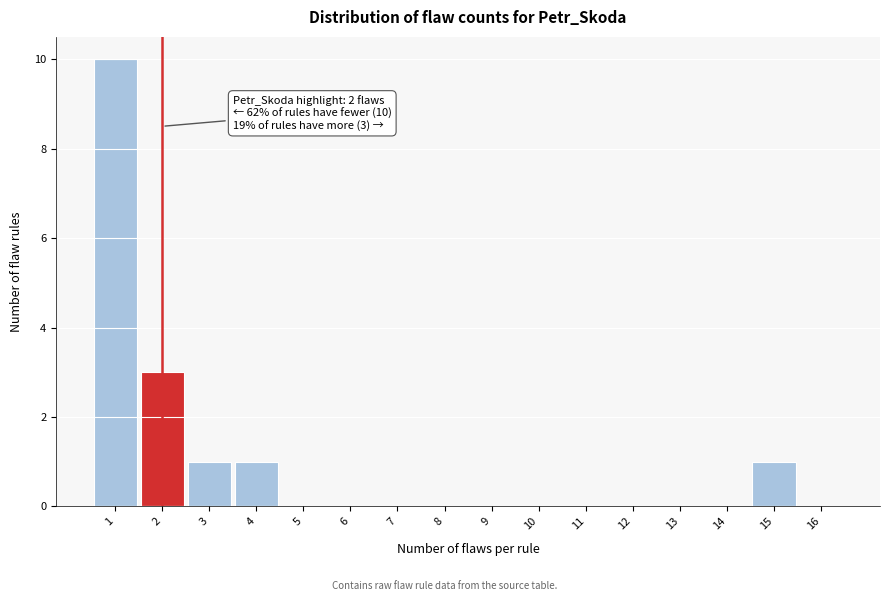

Over which range of the x-axis is the bar tallest?

0.5 to 1.5